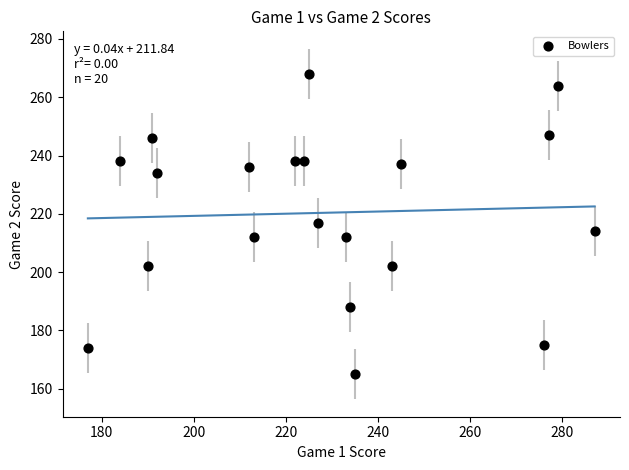

What is the range of X values (max minus min)?

110